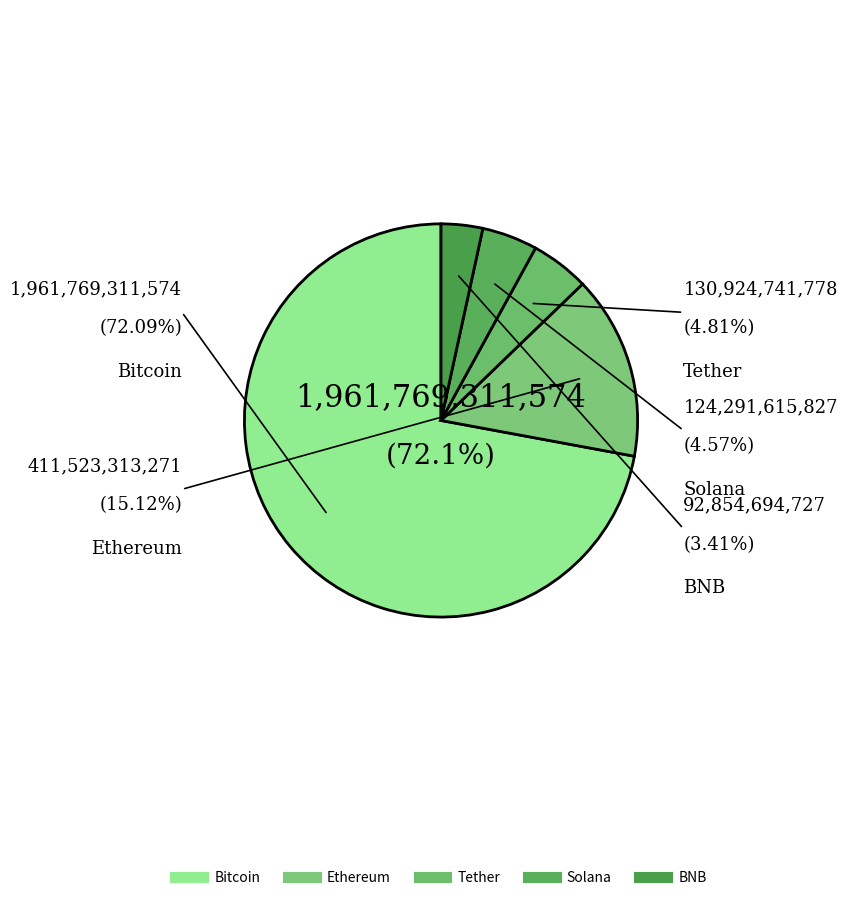

Which slice is the largest?

Bitcoin